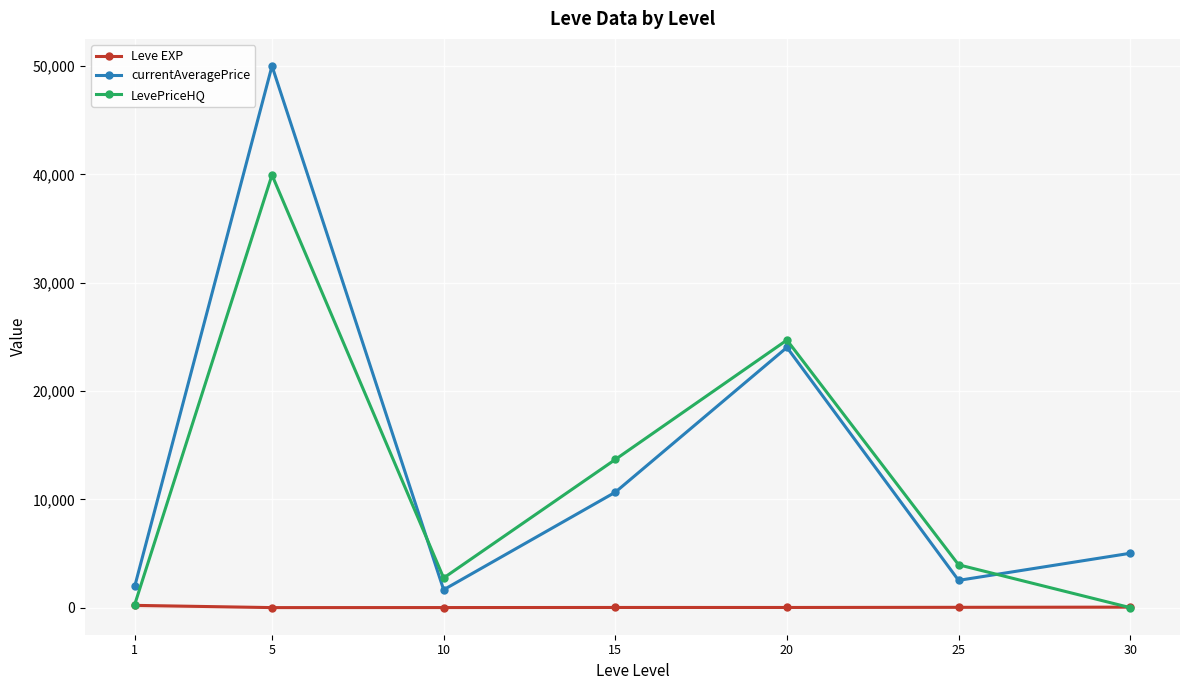

What are all the series names shown in the legend?

Leve EXP, currentAveragePrice, LevePriceHQ